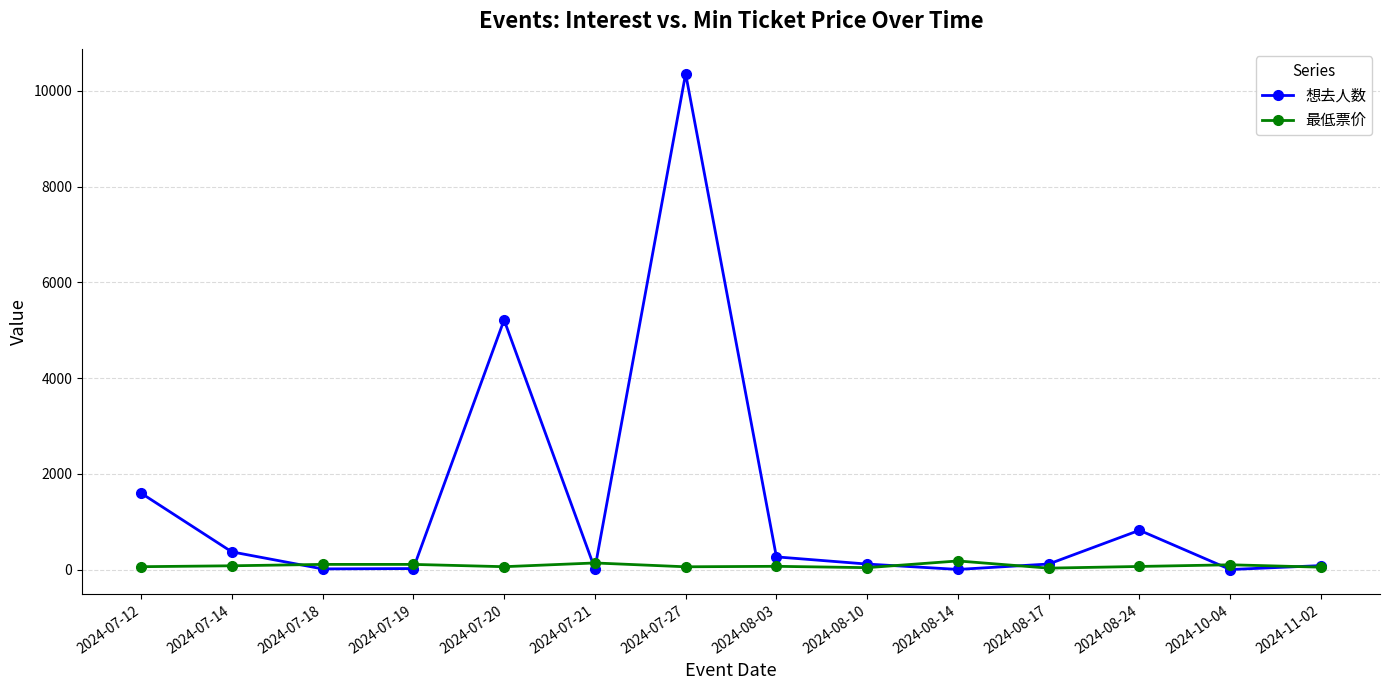

True or false: 想去人数 has more than 2 interior local peaks.

True